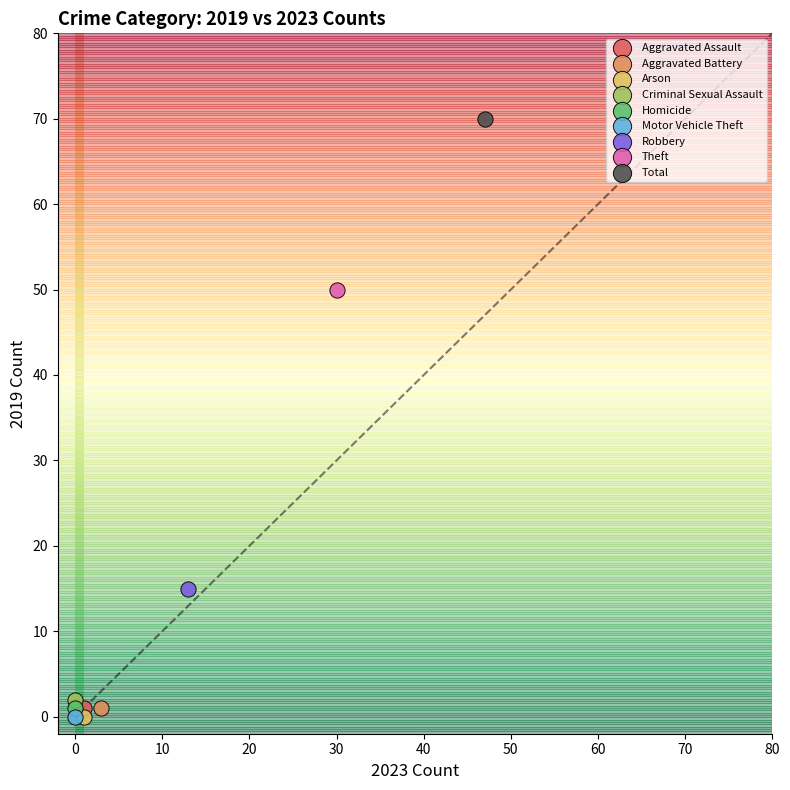

What are all the series names shown in the legend?

Aggravated Assault, Aggravated Battery, Arson, Criminal Sexual Assault, Homicide, Motor Vehicle Theft, Robbery, Theft, Total